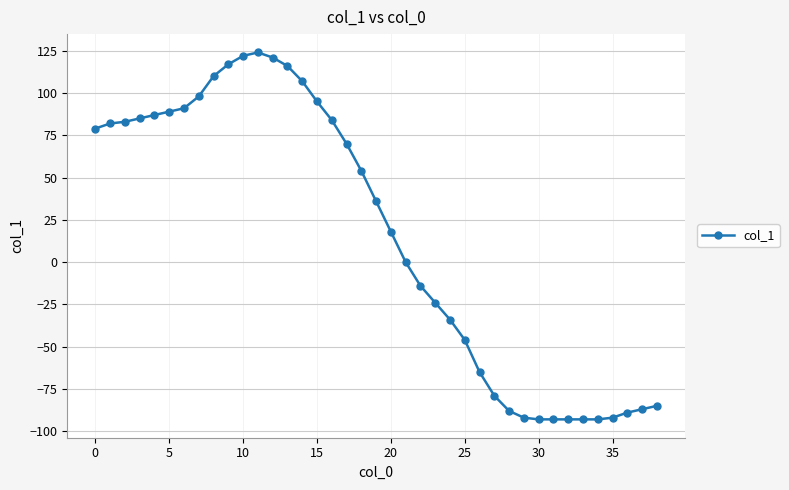

What is the greatest value displayed?

124